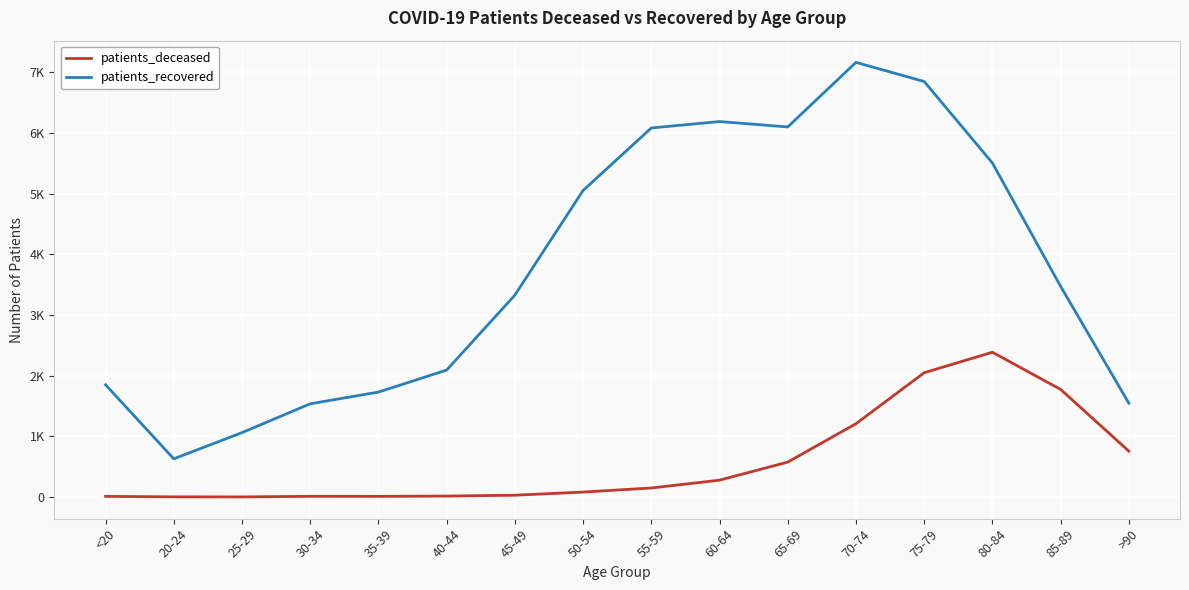

Does the chart display data point markers on the line(s)?

No